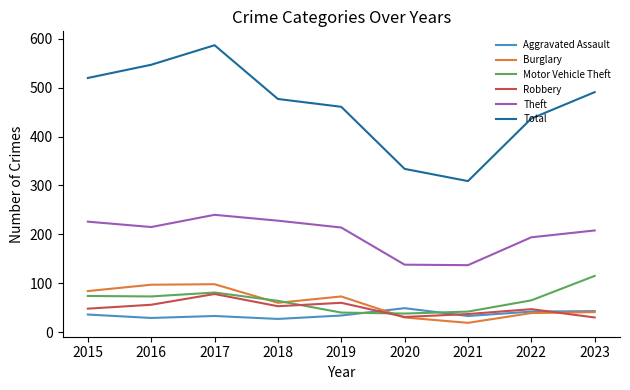

True or false: Total and Robbery intersect in this chart.

False